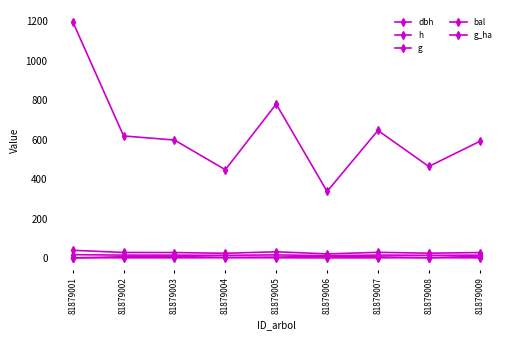

How many interior local peaks does the g series have?

2